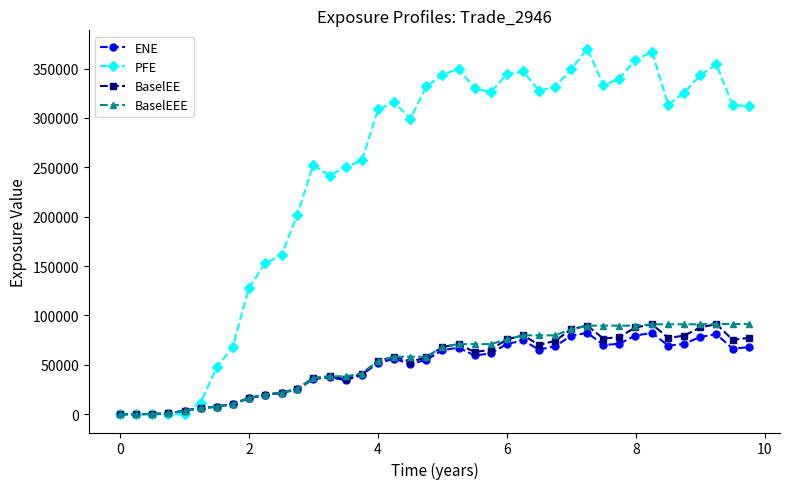

Which series has the largest total across all categories?

PFE